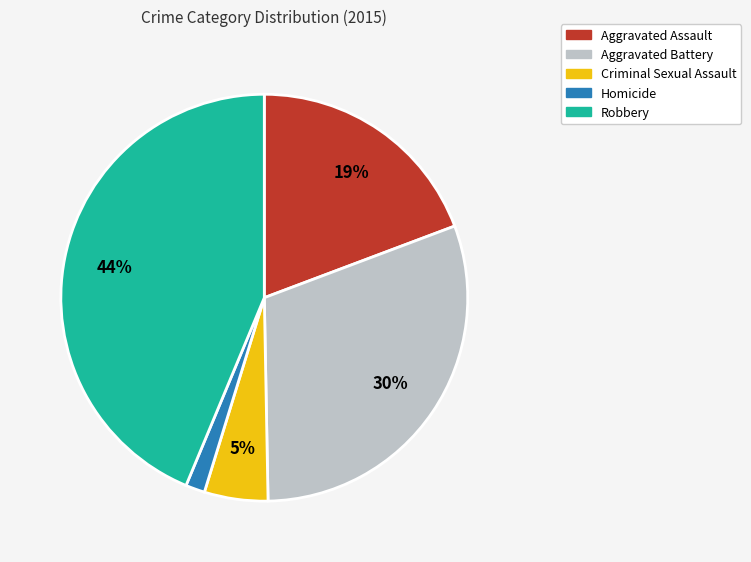

What is the smallest slice in the pie chart?

Homicide